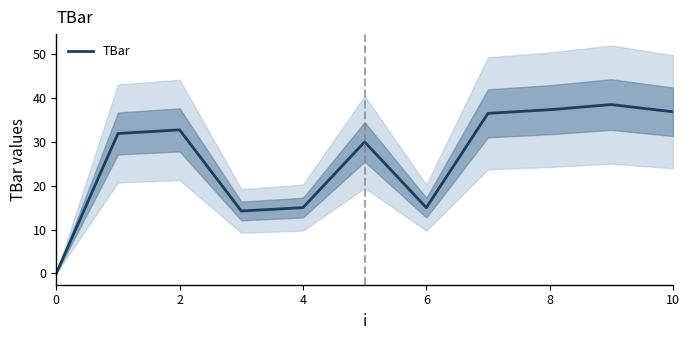

The TBar series shows 14.2 at 0. True or false?

False